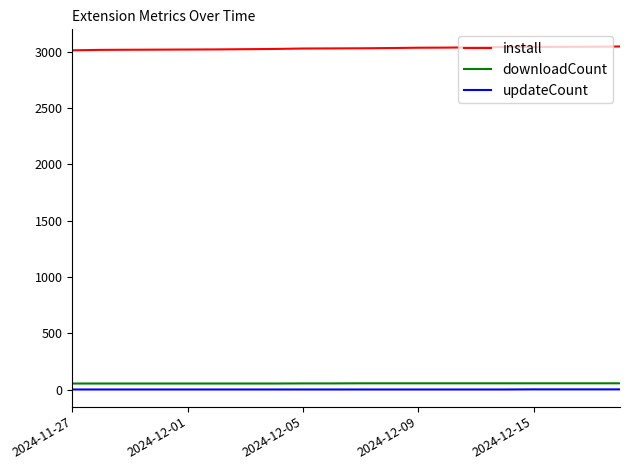

List the series in order of their peak value, lowest first.

updateCount, downloadCount, install